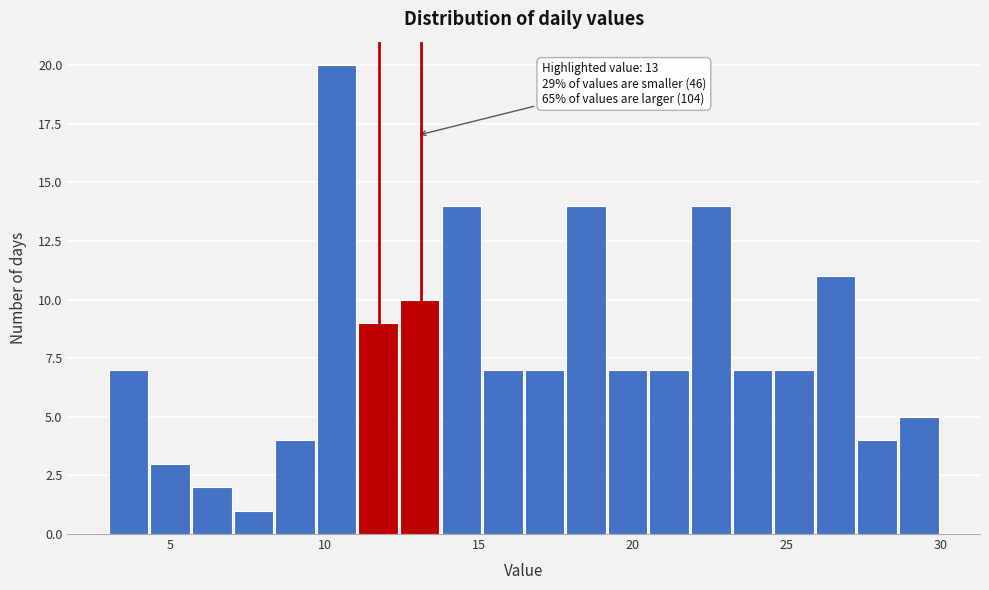

Around what value on the x-axis is the tallest bar? Give the approximate position of its centre, as read against the axis.

10.5